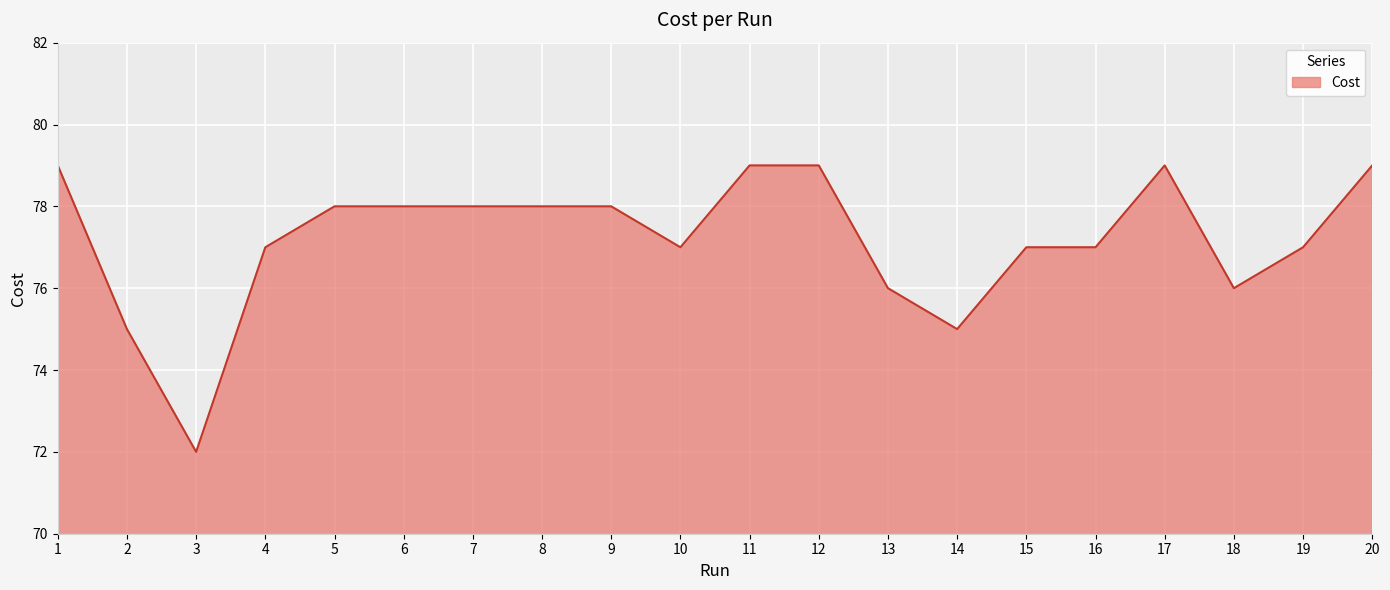

What is the difference between the values at 4 and 5?

1